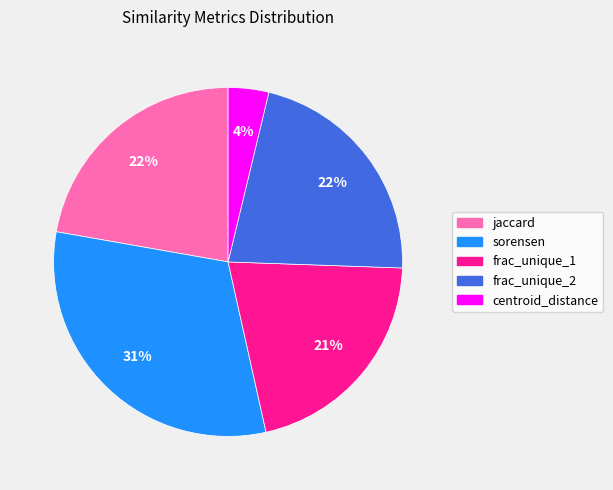

What percentage is the frac_unique_2 slice, to the nearest percent?

22%